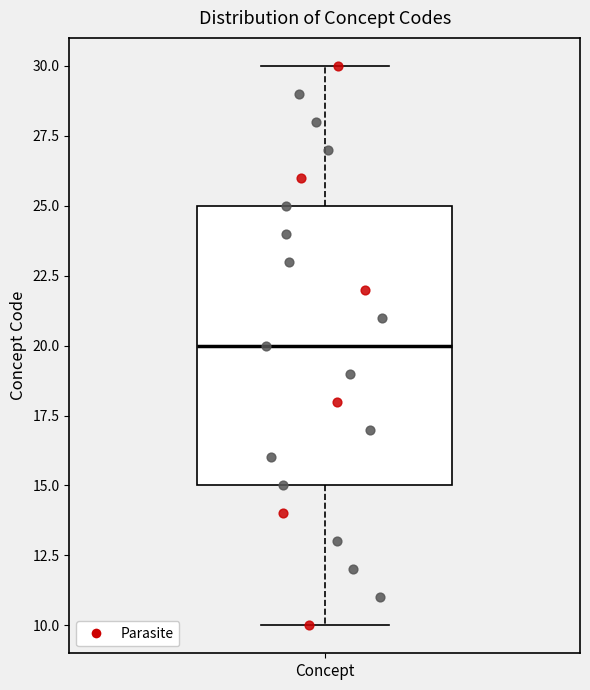

Where does the upper whisker of the box for Concept end on the y-axis? The values are not printed on the chart, so give them approximately, as read against the axis.

30